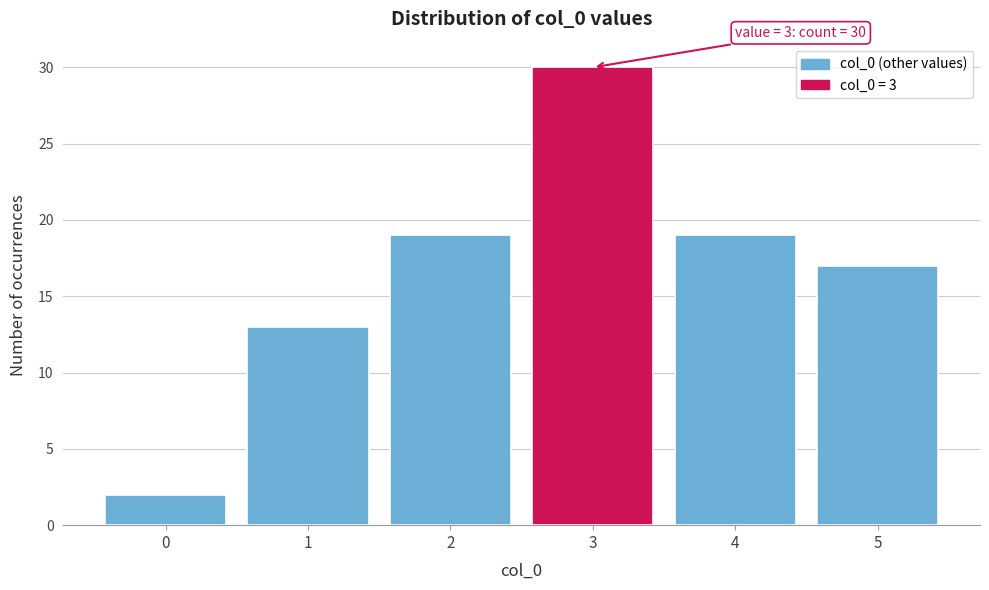

Which range on the x-axis has the tallest bar?

2.5 to 3.5